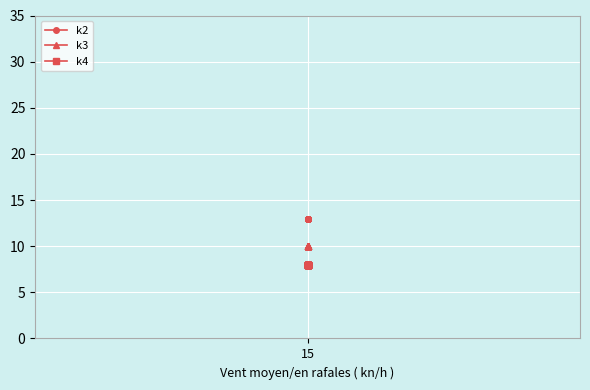

True or false: k3 has a value of 10 at 15.

True